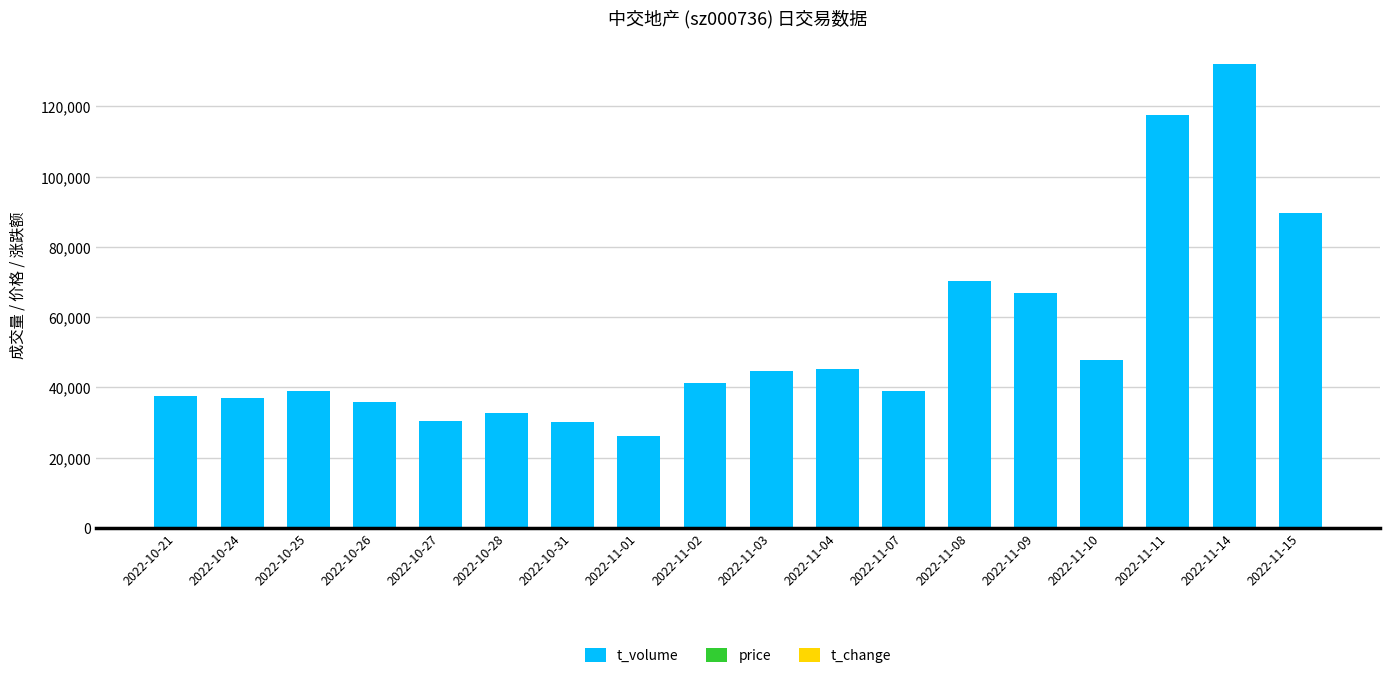

The value of t_volume at 2022-10-24 is 36889.0. True or false?

True